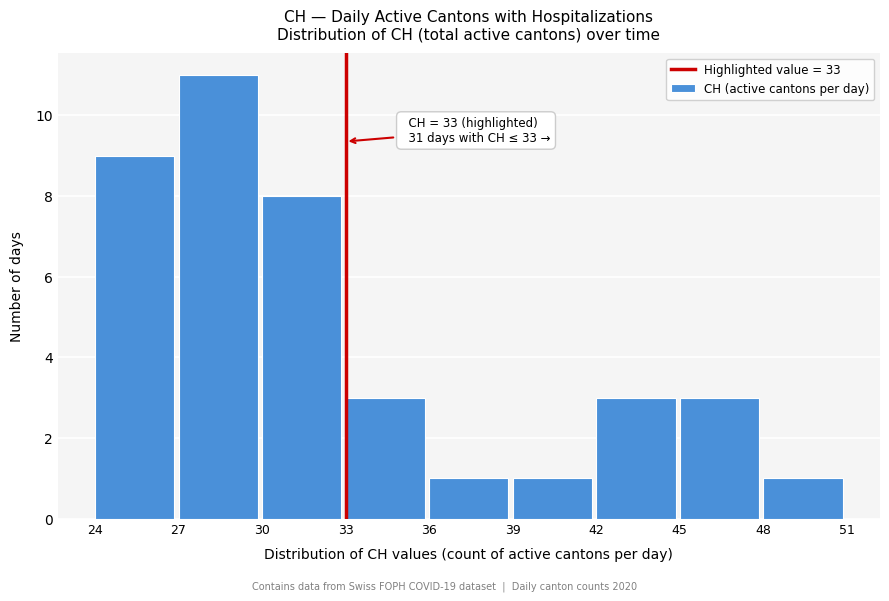

Over which range of the x-axis is the bar tallest?

27 to 30